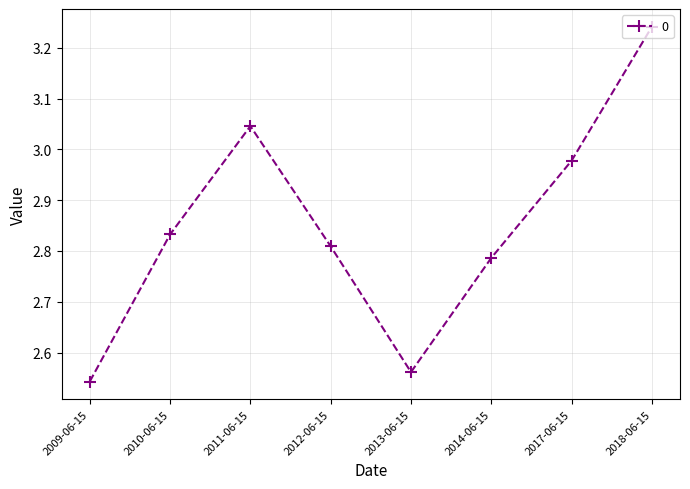

At which category does the chart reach its peak across all series?

2018-06-15